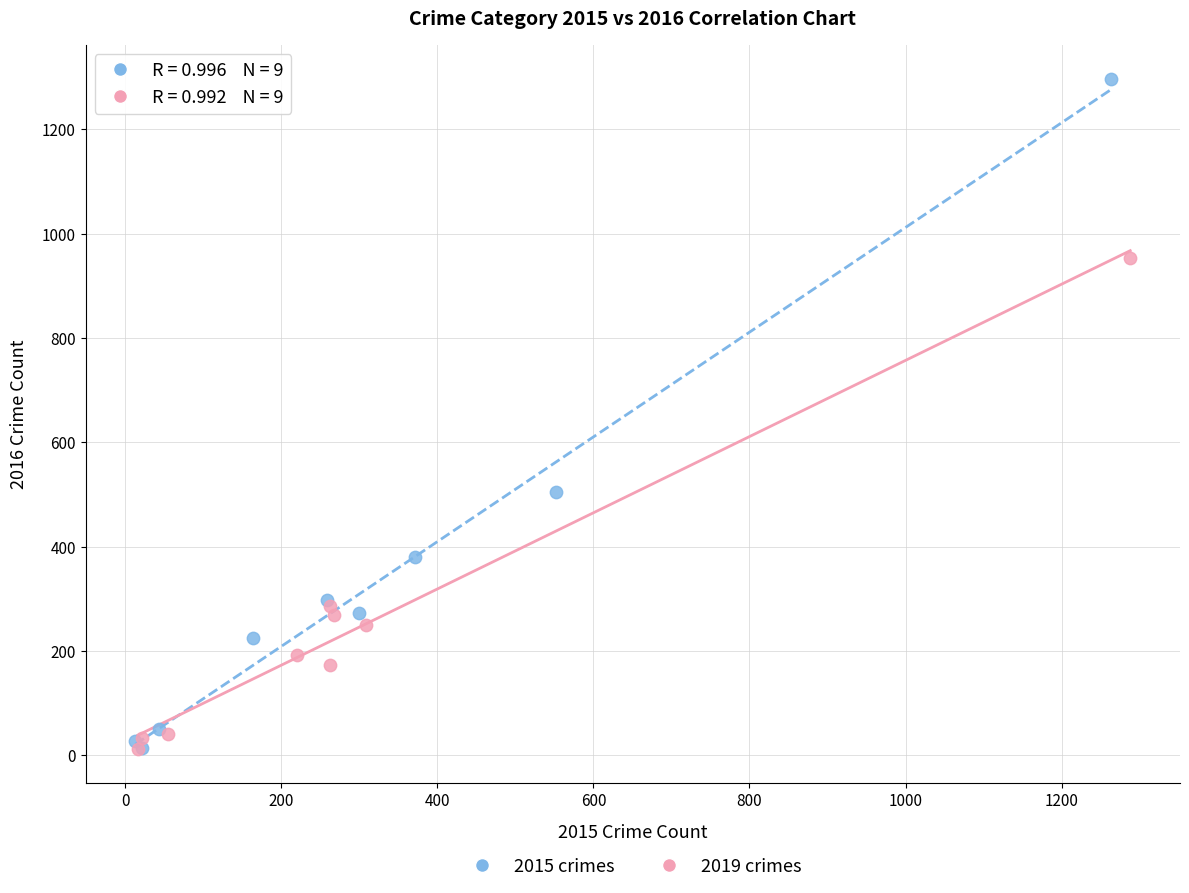

What are all the series names shown in the legend?

2015 crimes, 2019 crimes